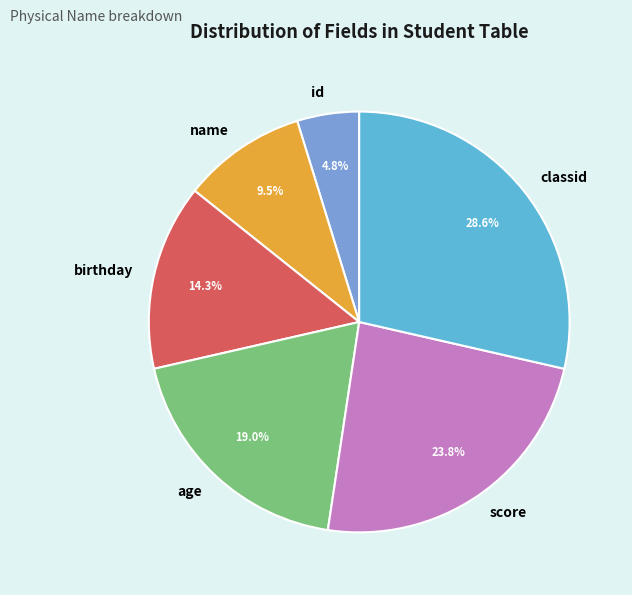

How much of the chart is everything except id?

95.2%